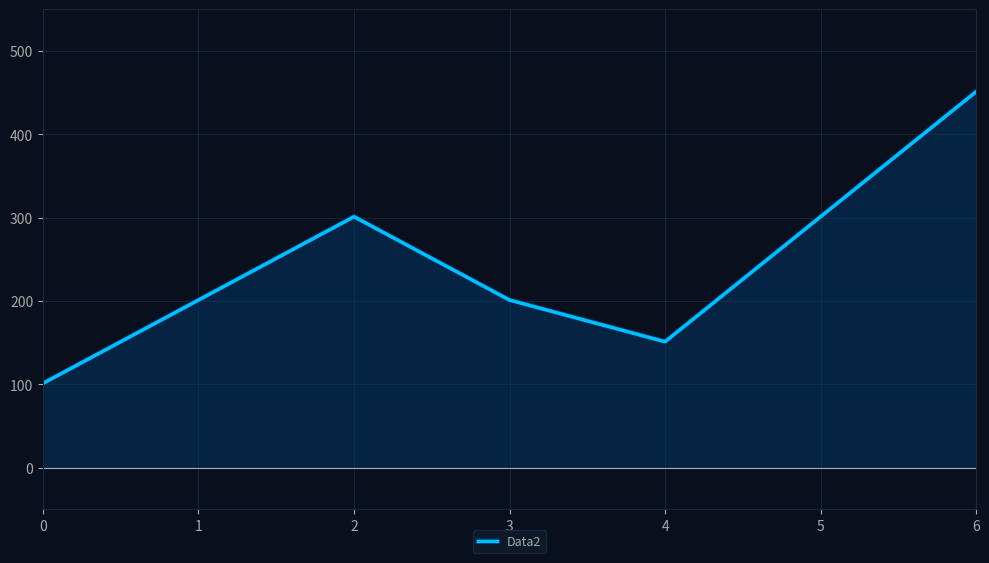

How many lines are shown in the chart?

1